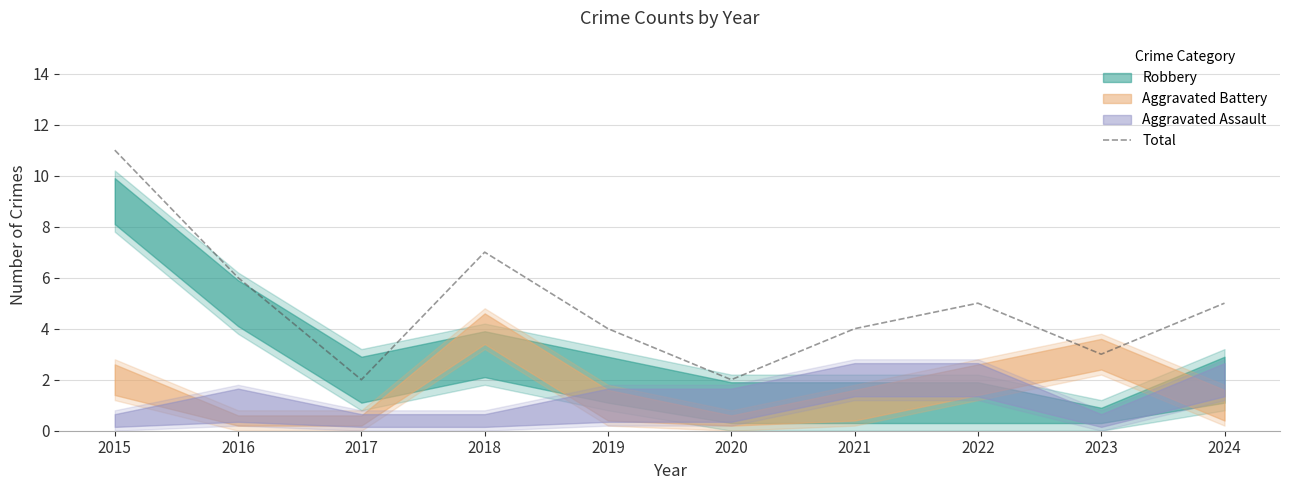

The value at 2016 is 11. True or false?

False